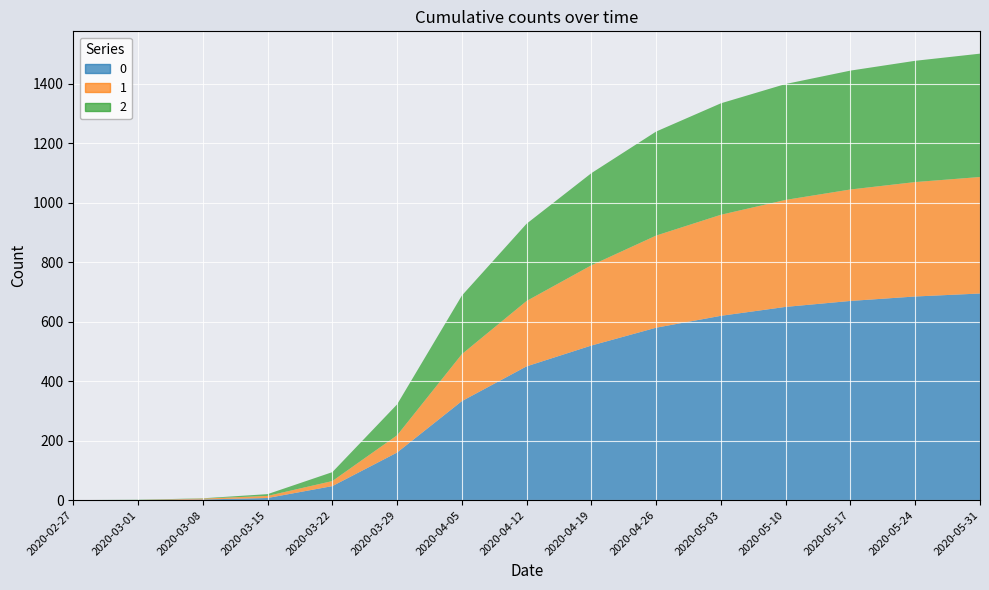

Reading left to right, list all the values displayed in this chart.

0: 2020-02-27=0	2020-03-01=0	2020-03-08=2	2020-03-15=7	2020-03-22=47	2020-03-29=160	2020-04-05=333	2020-04-12=450	2020-04-19=520	2020-04-26=580	2020-05-03=620	2020-05-10=650	2020-05-17=670	2020-05-24=685	2020-05-31=695
1: 2020-02-27=0	2020-03-01=0	2020-03-08=3	2020-03-15=7	2020-03-22=17	2020-03-29=58	2020-04-05=158	2020-04-12=220	2020-04-19=270	2020-04-26=310	2020-05-03=340	2020-05-10=360	2020-05-17=375	2020-05-24=385	2020-05-31=392
2: 2020-02-27=0	2020-03-01=1	2020-03-08=1	2020-03-15=6	2020-03-22=30	2020-03-29=104	2020-04-05=197	2020-04-12=260	2020-04-19=310	2020-04-26=350	2020-05-03=375	2020-05-10=390	2020-05-17=400	2020-05-24=408	2020-05-31=415